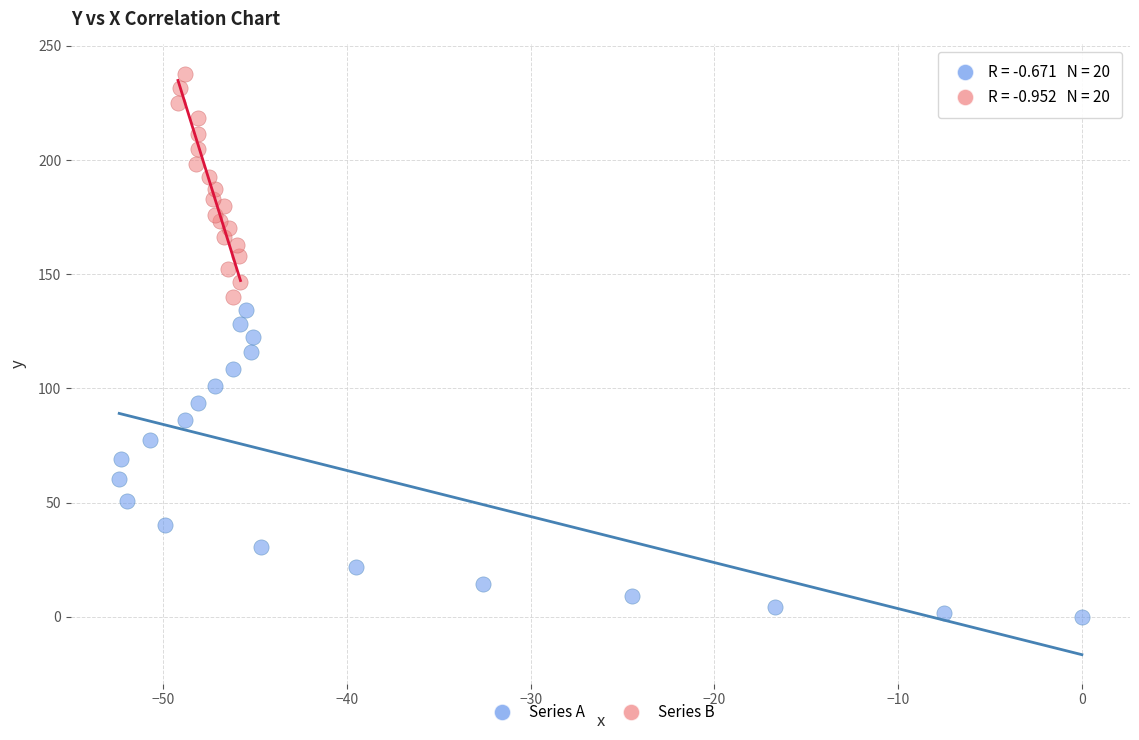

What are all the series names shown in the legend?

Series A, Series B